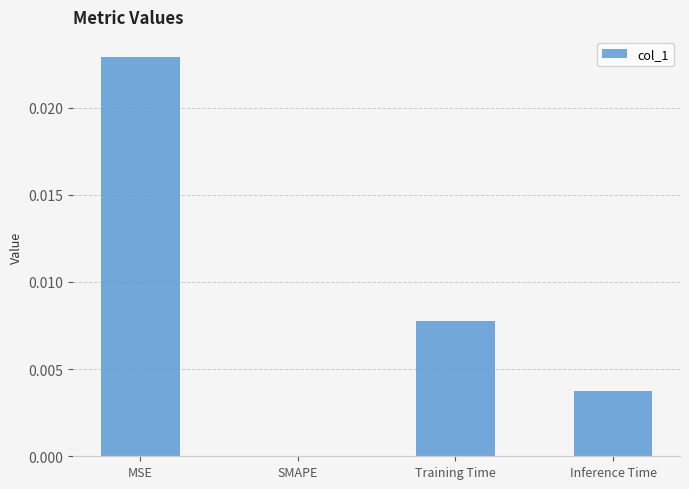

True or false: the data shows 0.0 at Inference Time.

True